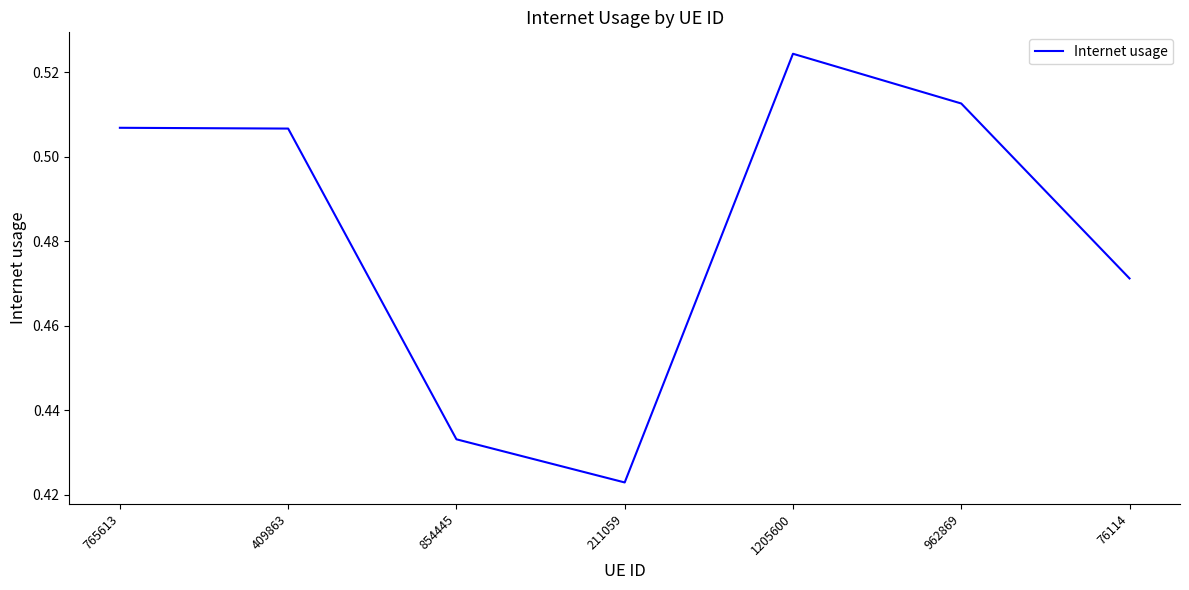

Is it true that the value at 854445 is 0.7?

False